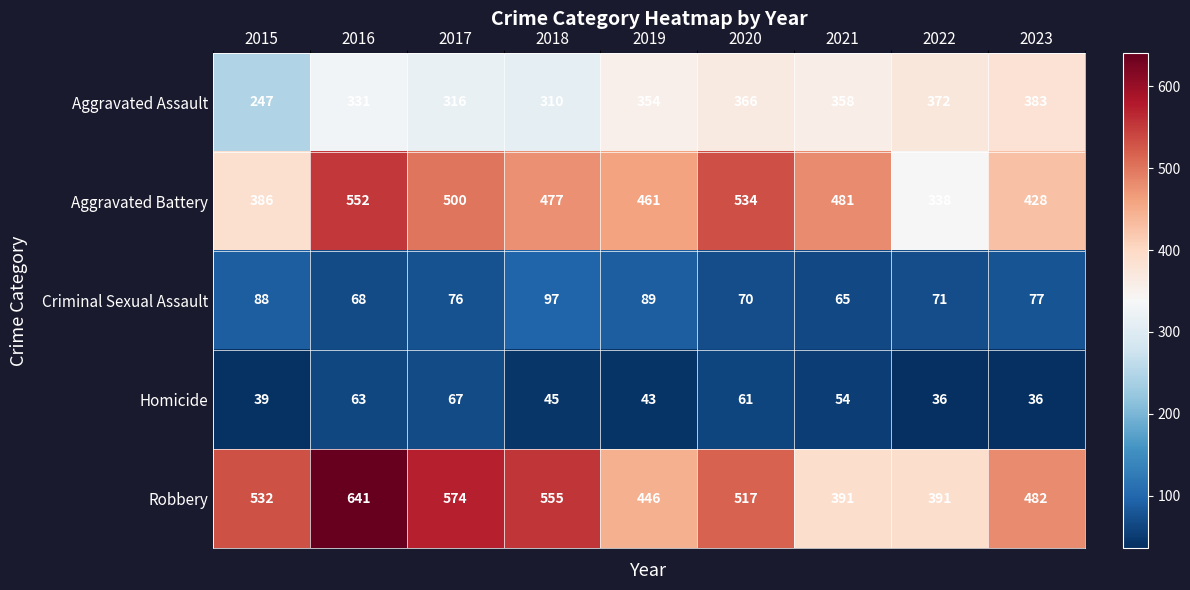

True or false: Robbery has a value of 133 at 2021.

False